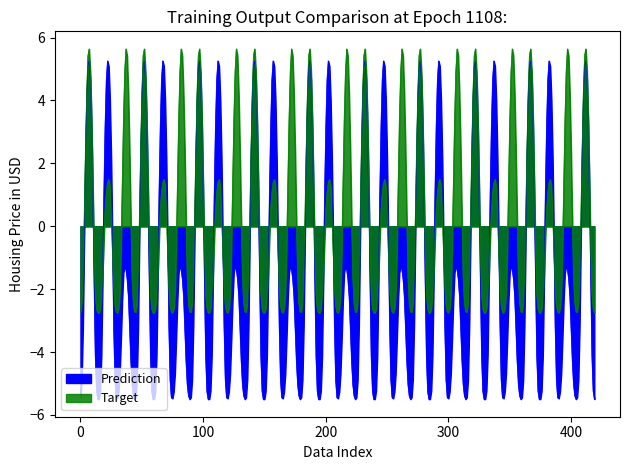

The Prediction series shows 0.1 at 1. True or false?

False